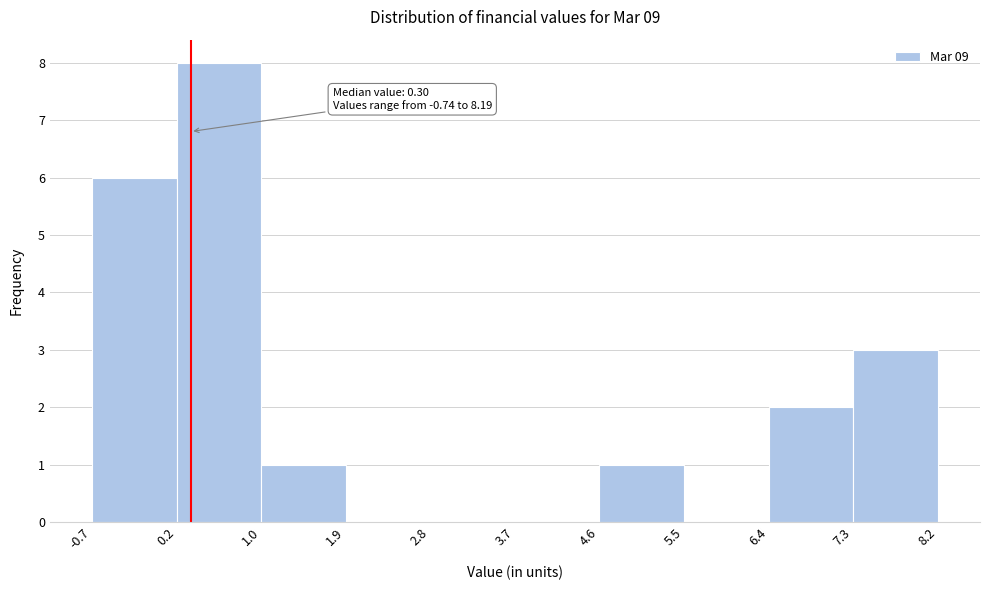

Which range on the x-axis has the tallest bar?

0.2 to 1.0